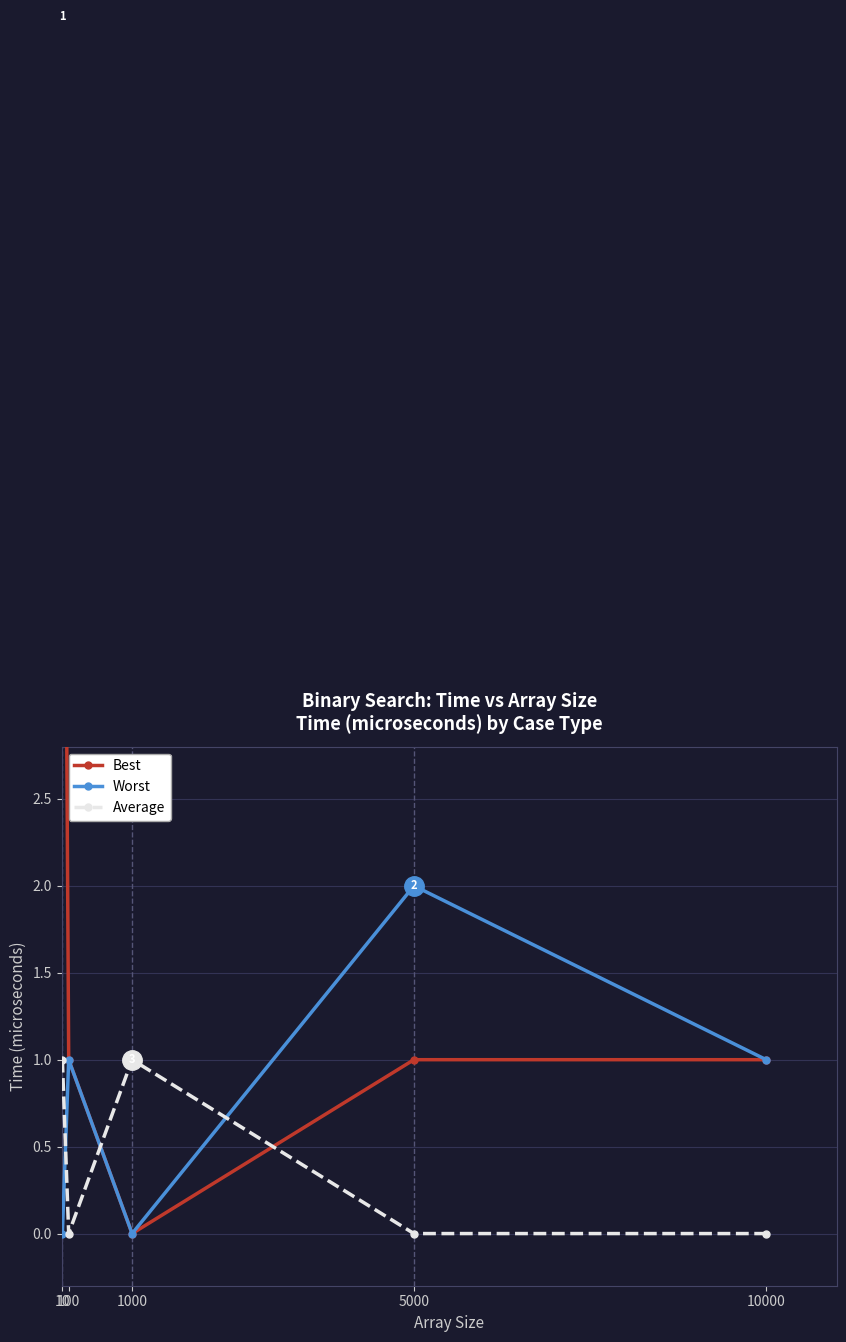

Where is the first local maximum for Worst?

100